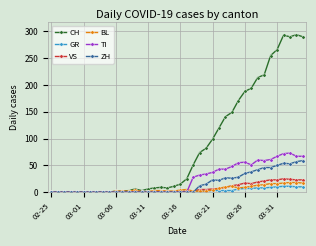

Which series has the widest spread of values?

CH